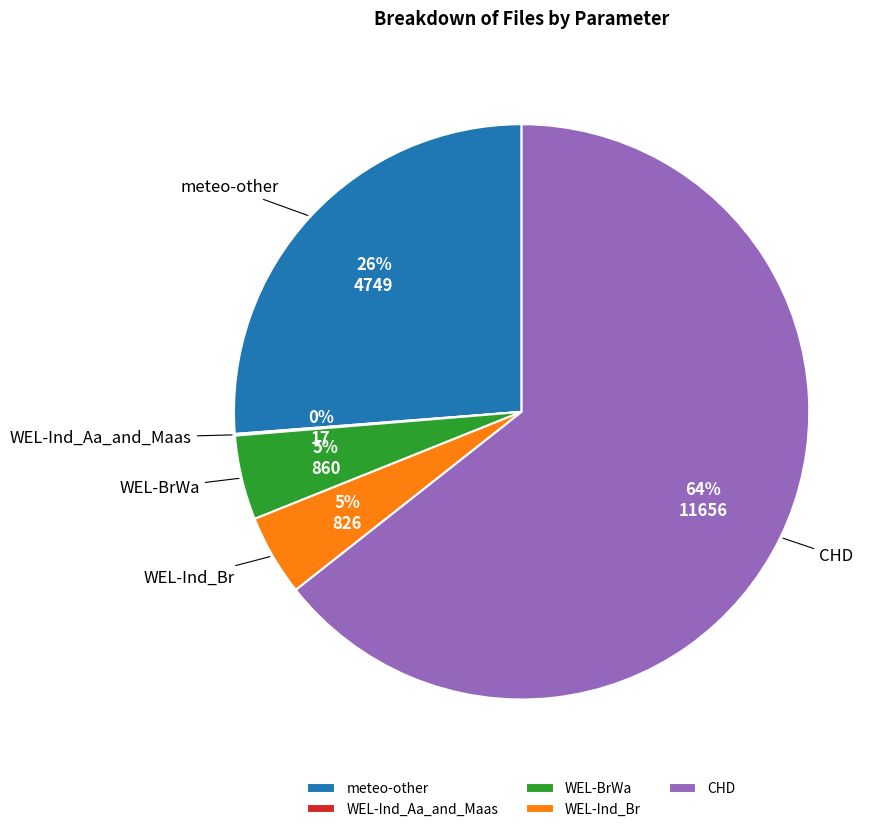

Does WEL-BrWa represent more than half of the total?

No